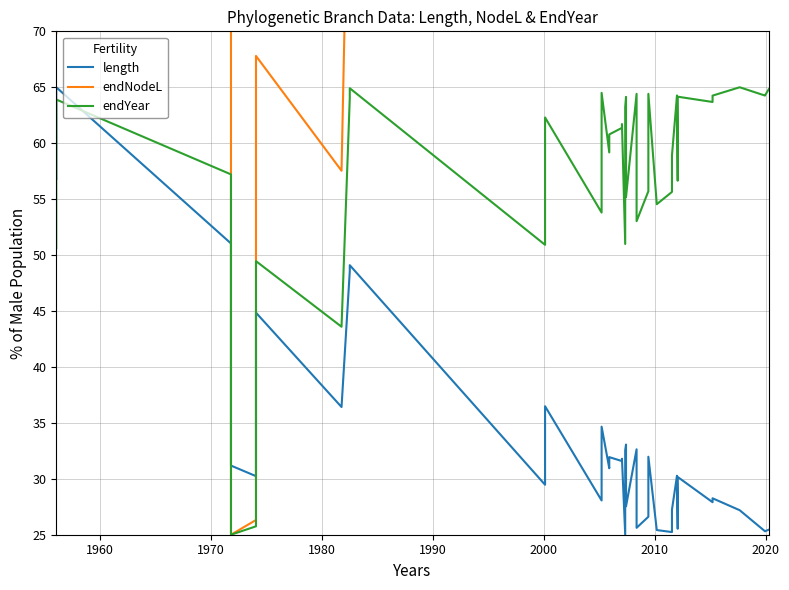

List the series in order of their overall mean, highest first.

endNodeL, endYear, length